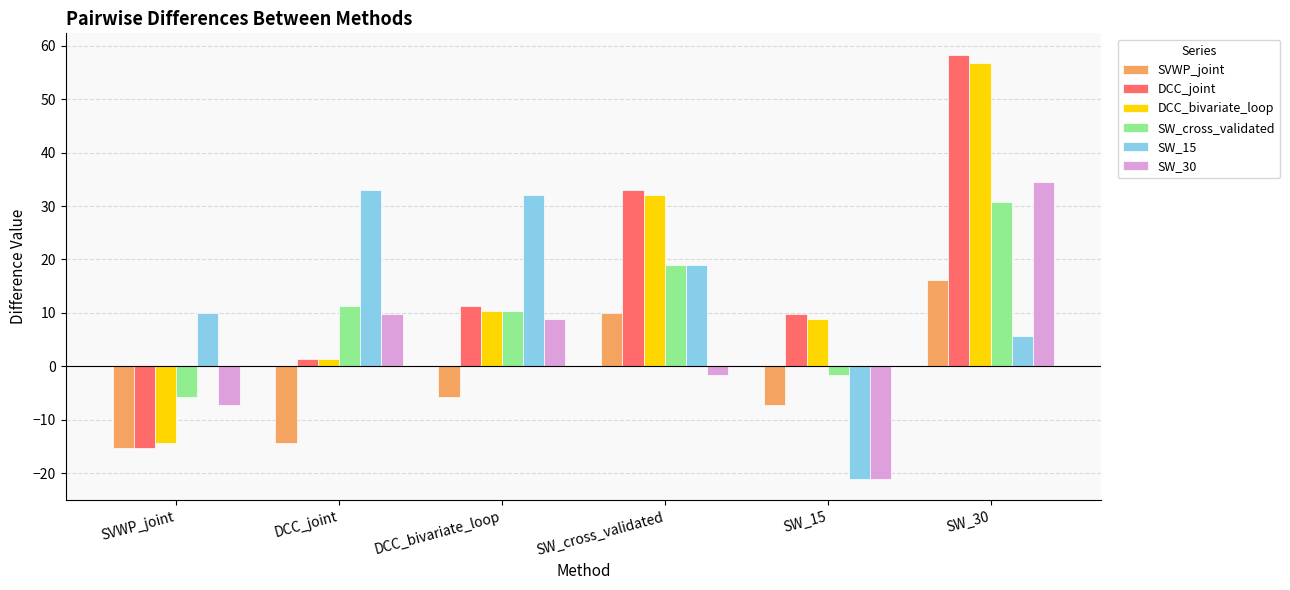

At which category is the sum across all series the highest?

SW_30